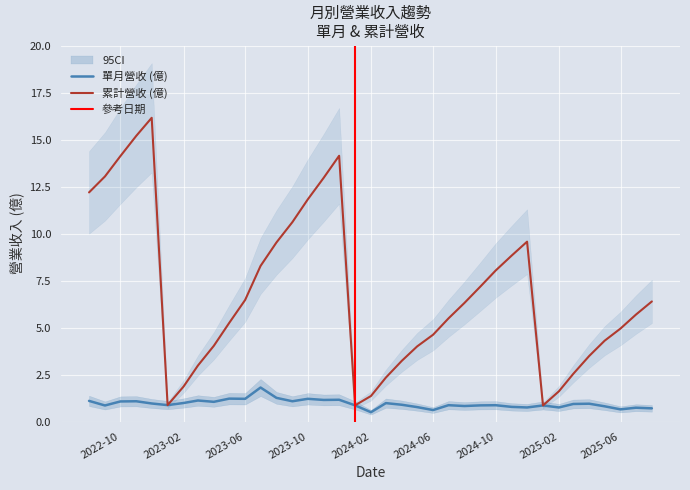

True or false: 營業收入 has more than 0 points higher than both neighbors.

True